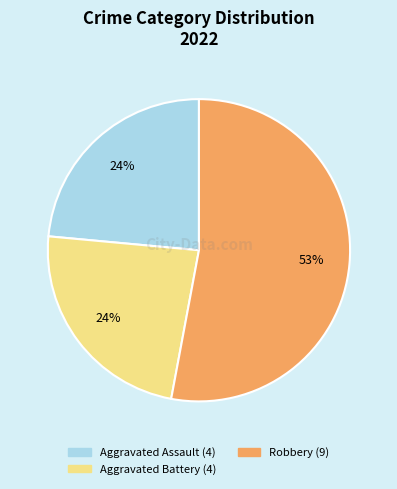

Is there any slice that represents more than half of the pie?

Yes